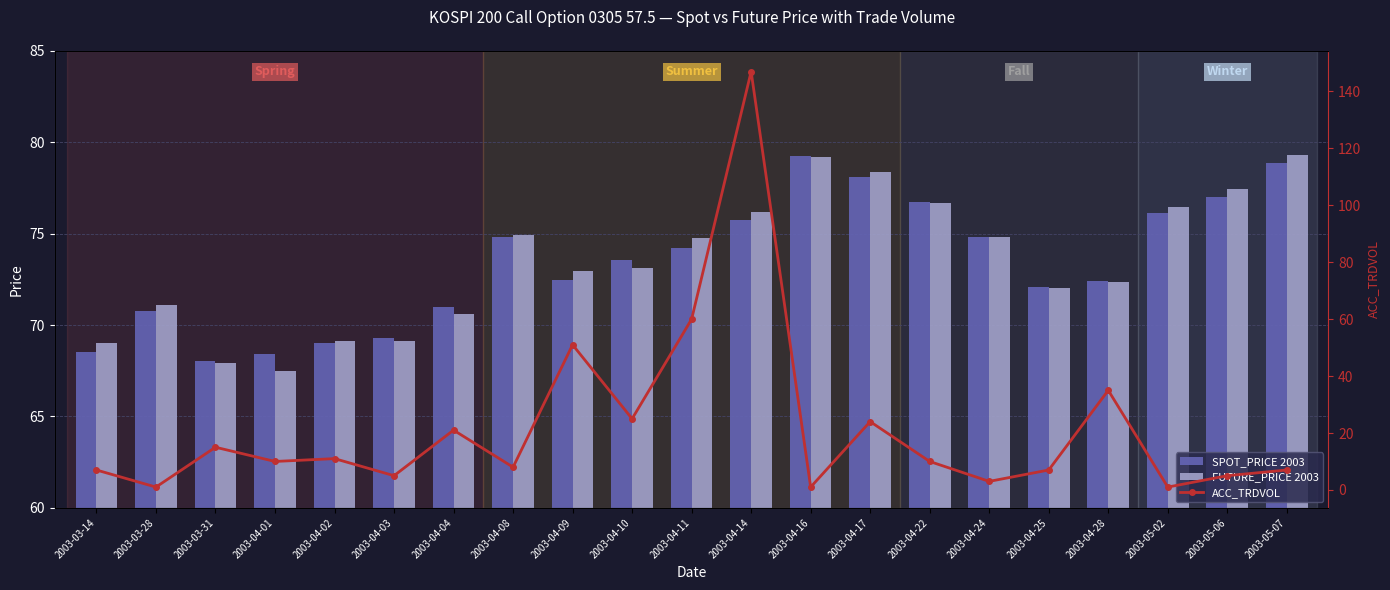

What is the difference between the highest and lowest values at 2003-03-31?

53.0